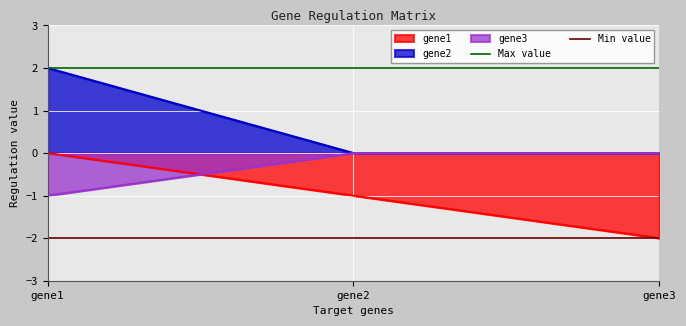

The value of gene1 at gene1 is -1. True or false?

False